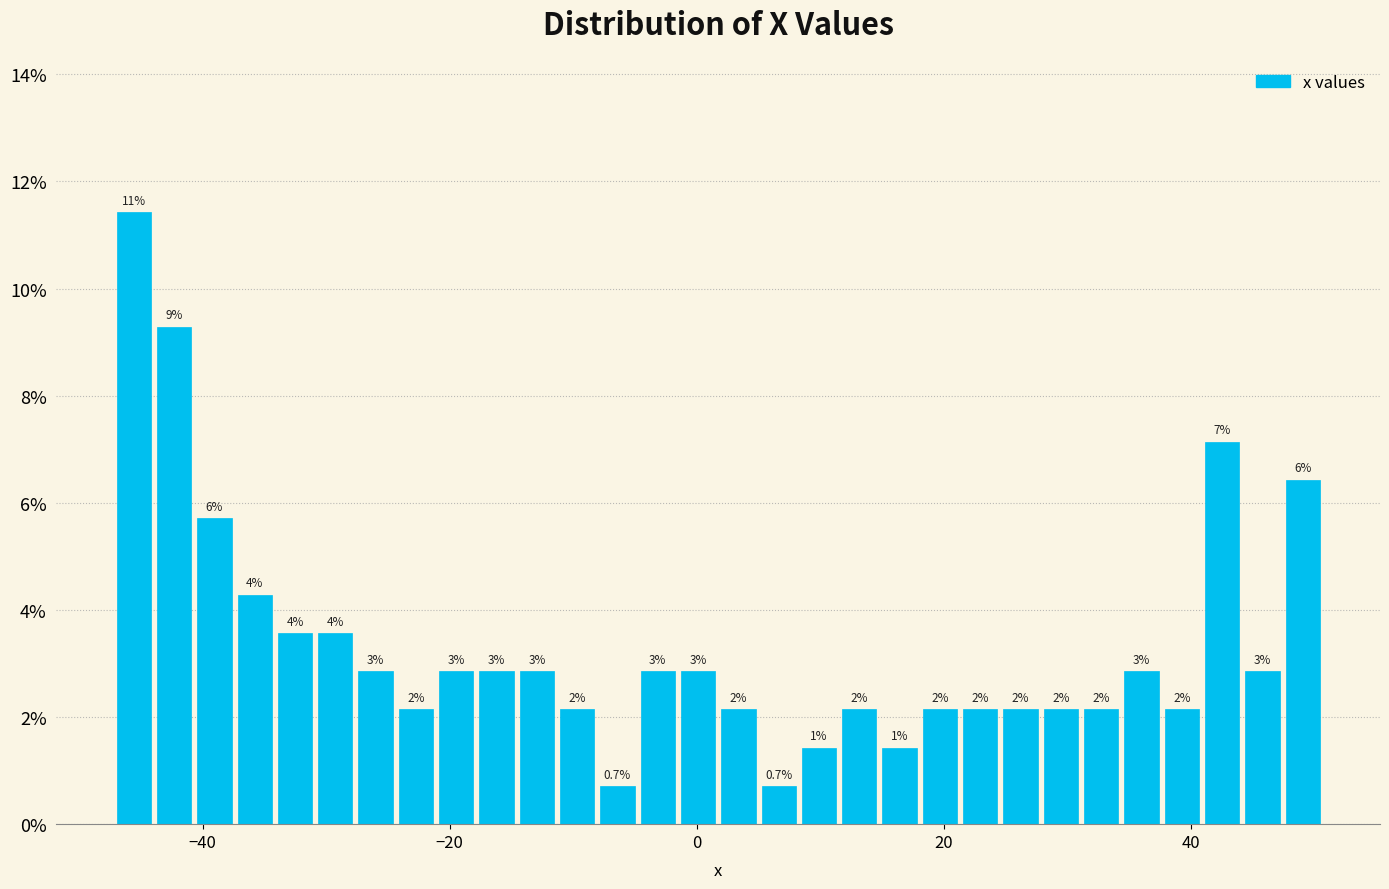

Around what value on the x-axis is the tallest bar? Give the approximate position of its centre, as read against the axis.

-46